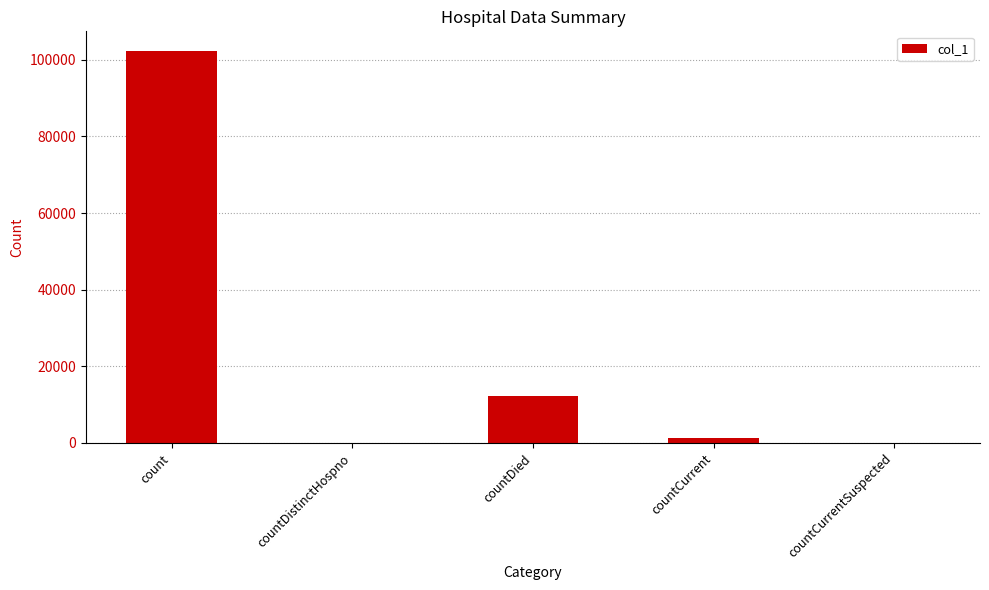

How many distinct data groups are displayed?

1